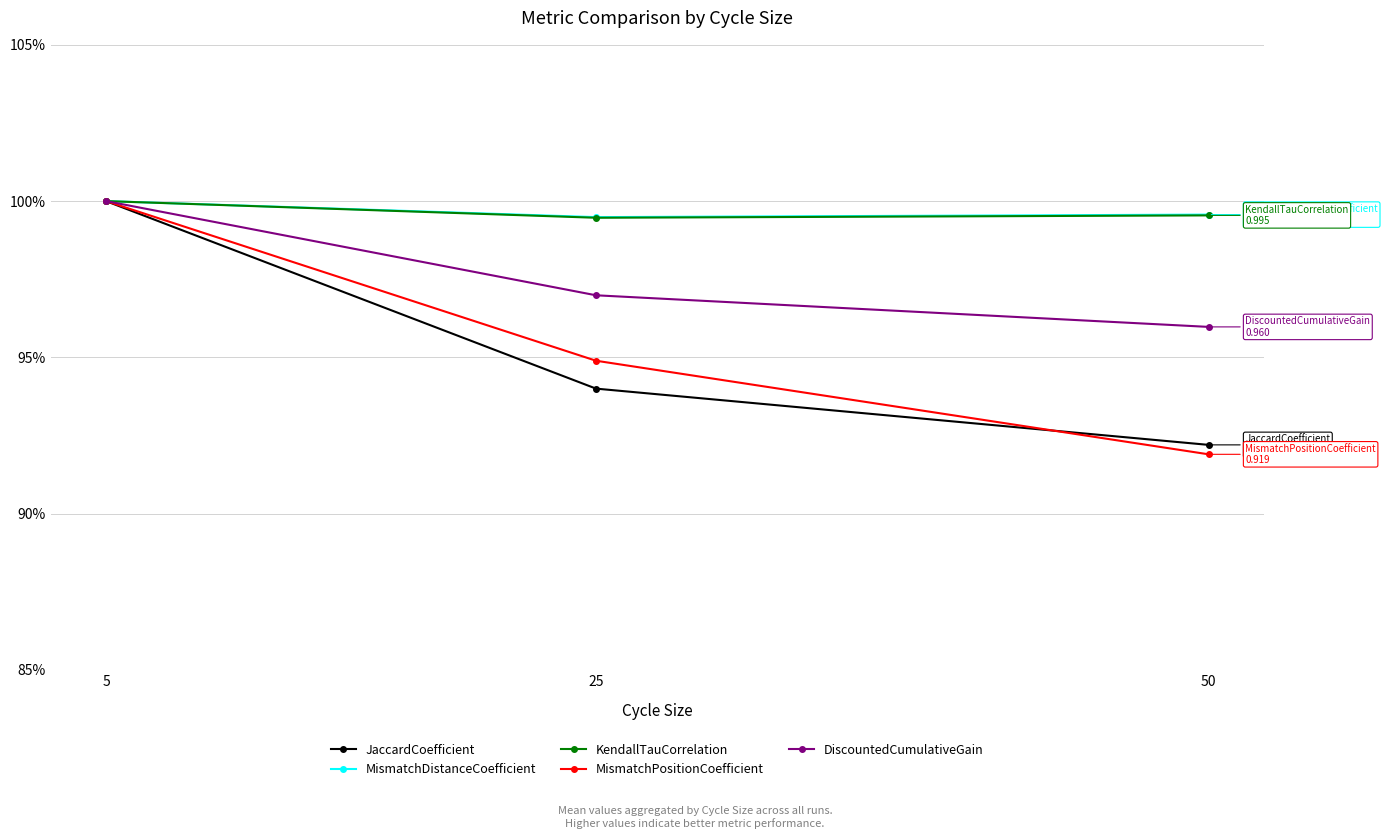

Does the chart have visible grid lines?

Yes